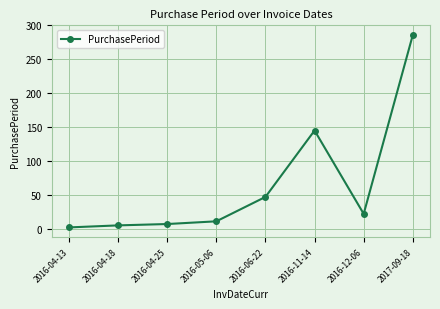

Reading left to right, extract all data points from this chart.

2	5	7	11	47	145	22	286